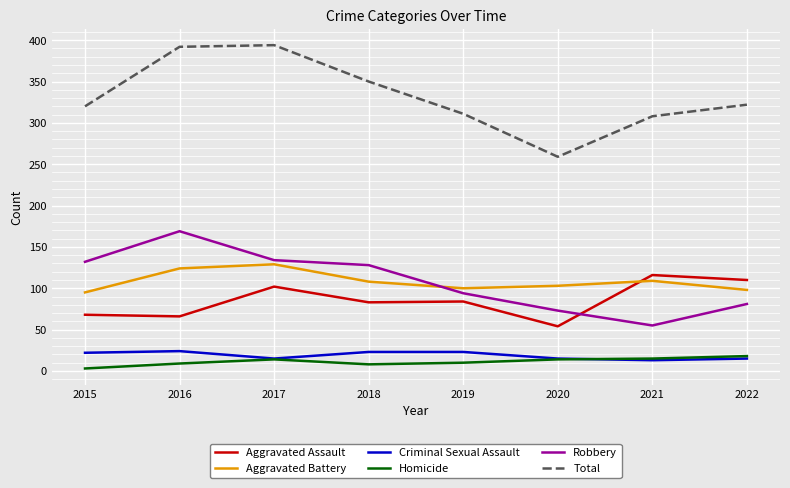

True or false: Robbery and Criminal Sexual Assault intersect in this chart.

False